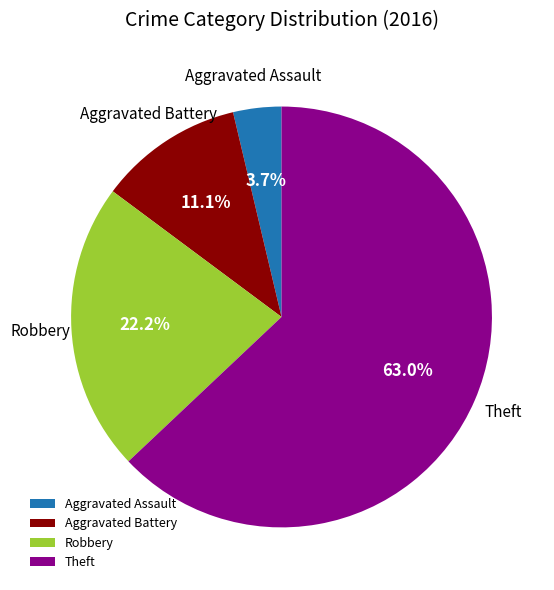

Do Theft and Aggravated Assault together represent more than half of the pie?

Yes